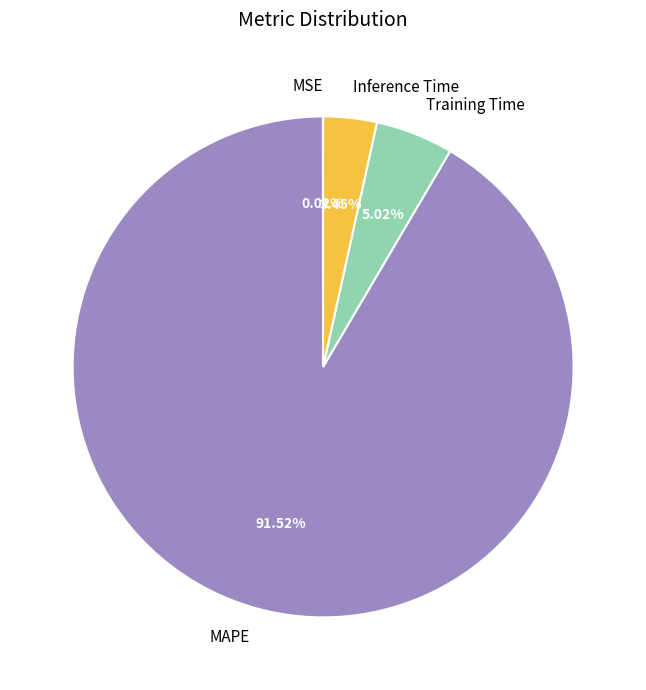

What is the largest slice in the pie chart?

MAPE